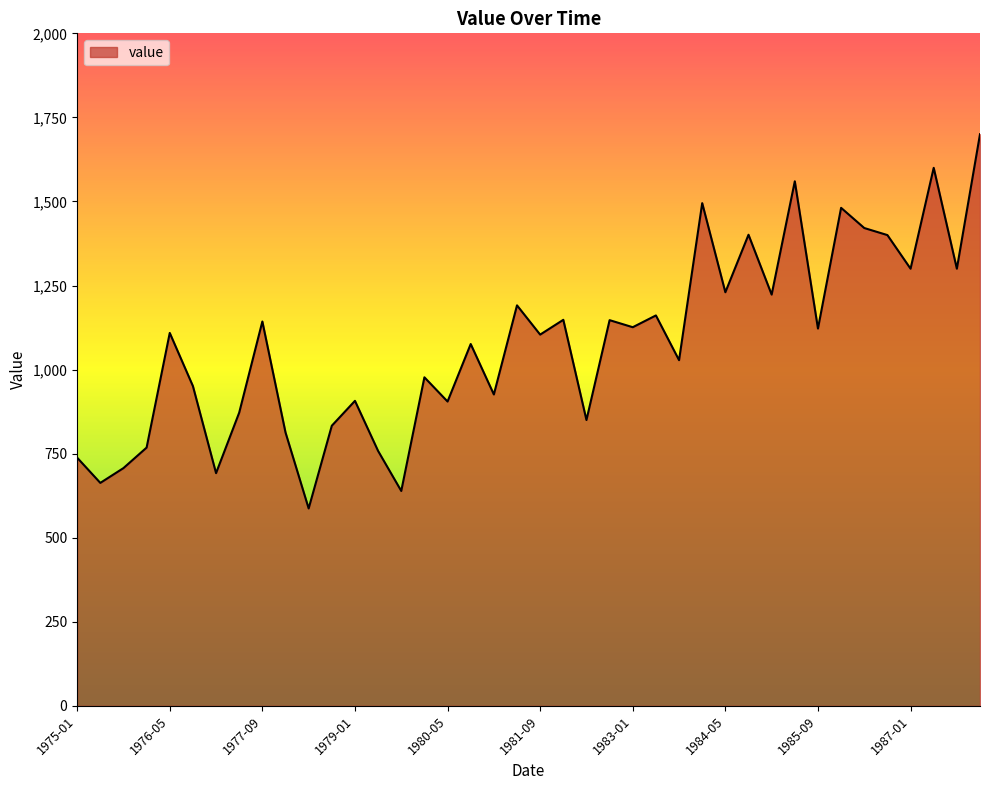

What is the smallest value displayed?

587